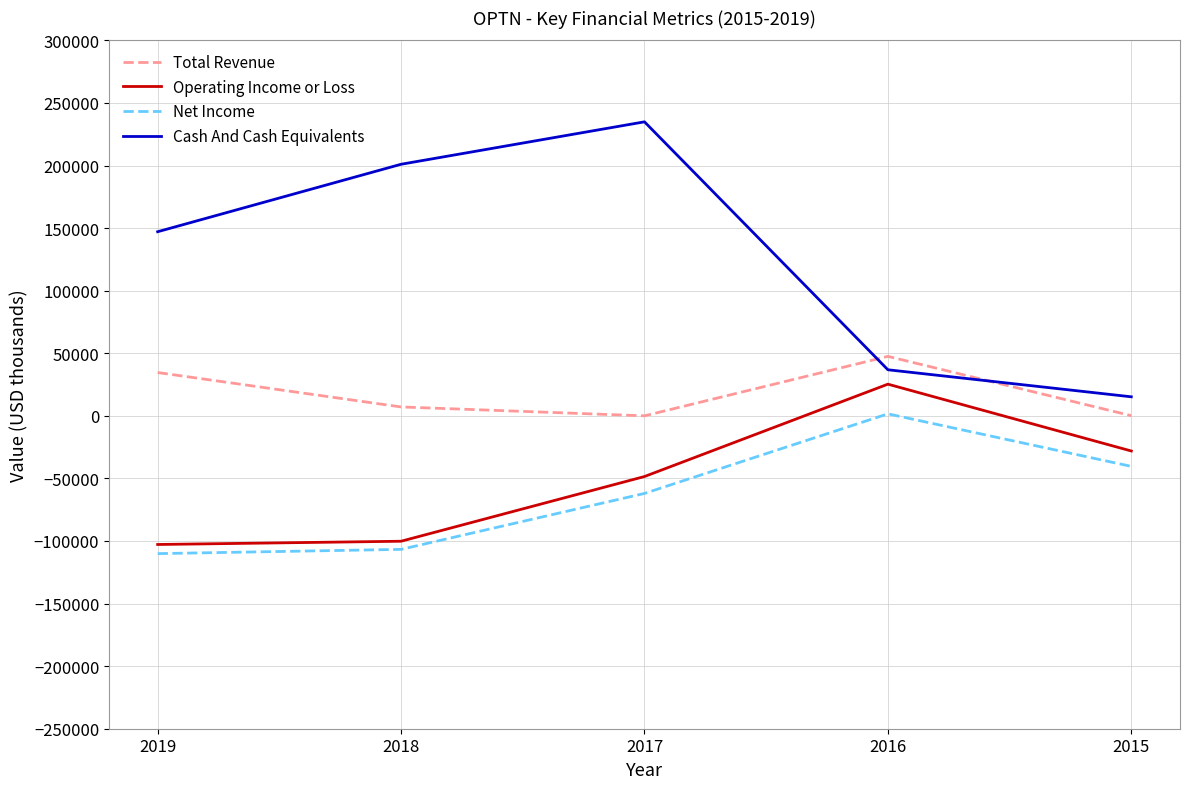

The value of Total Revenue at 2017 is 0. True or false?

True